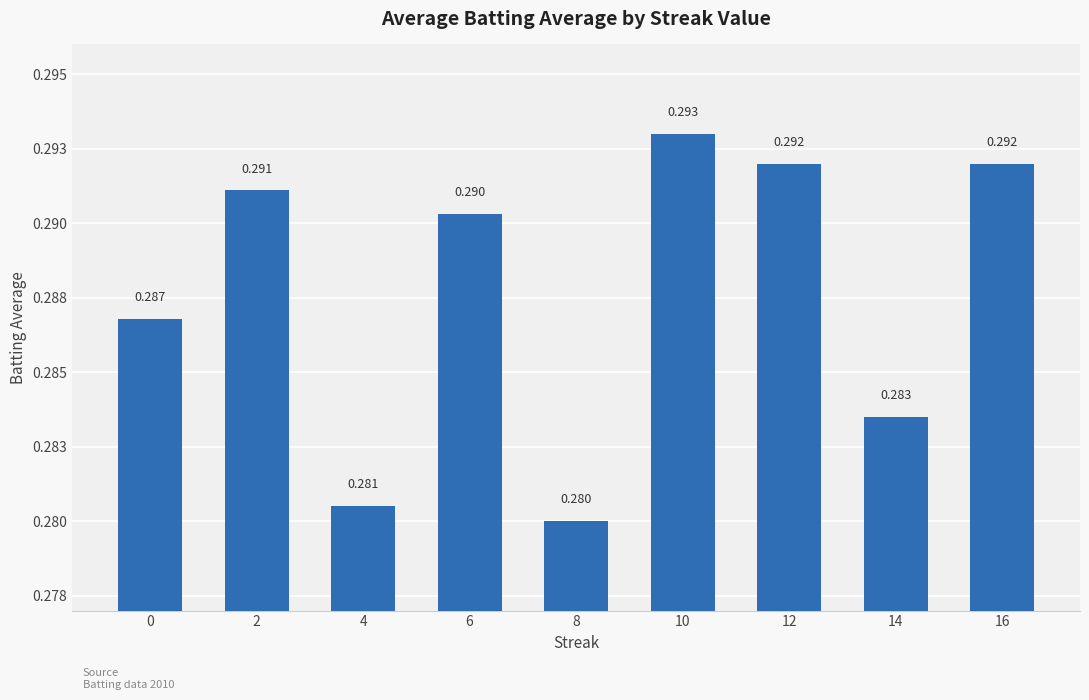

Between 16 and 8, which is larger?

16